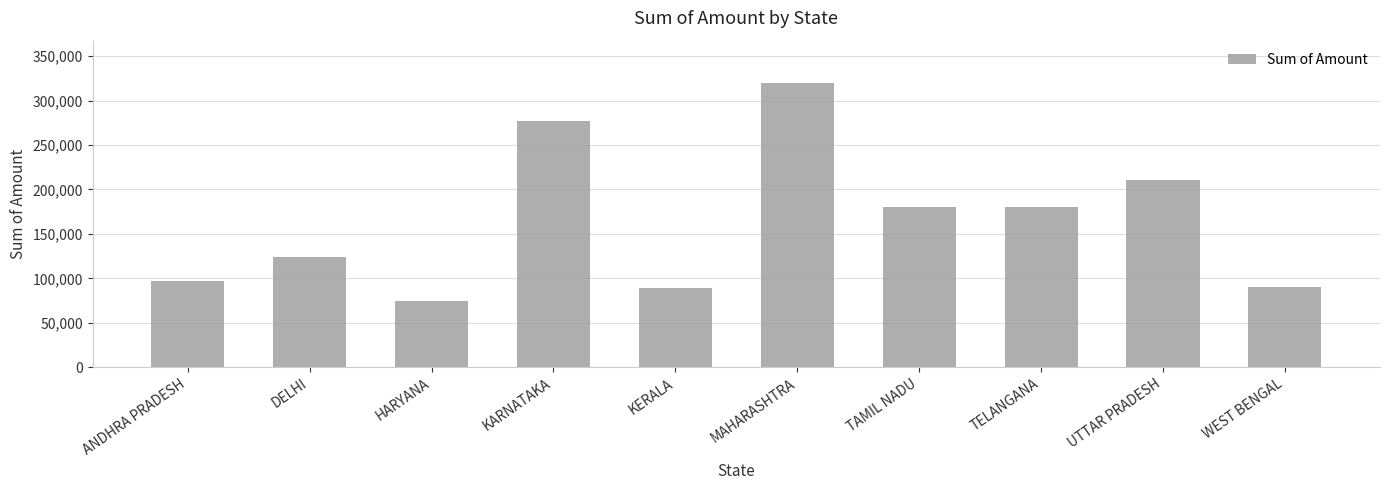

What is the label of the 1st bar from the left?

ANDHRA PRADESH